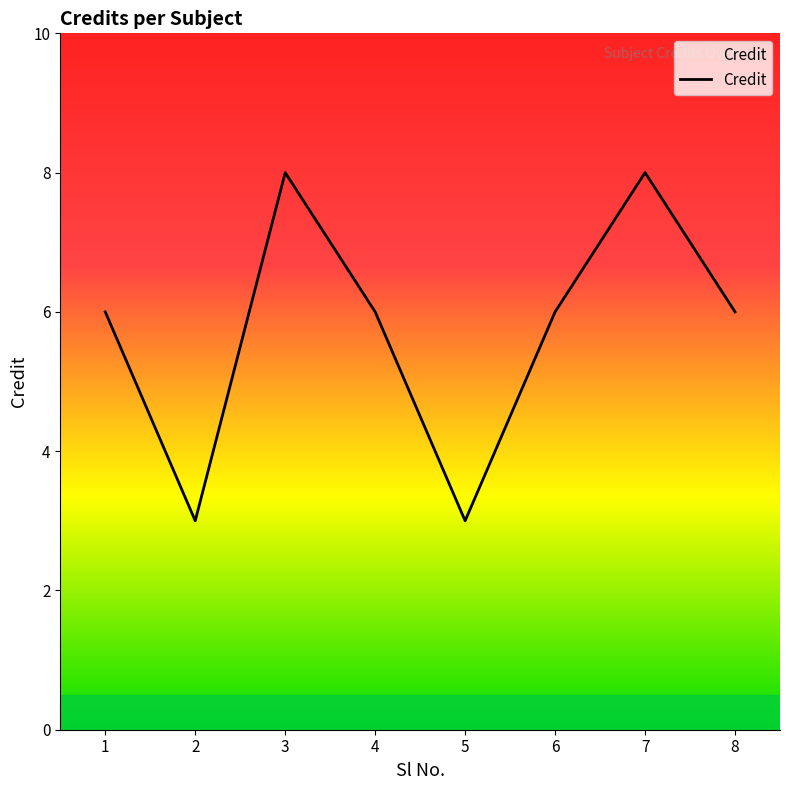

True or false: there are more than 0 points higher than both neighbors.

True